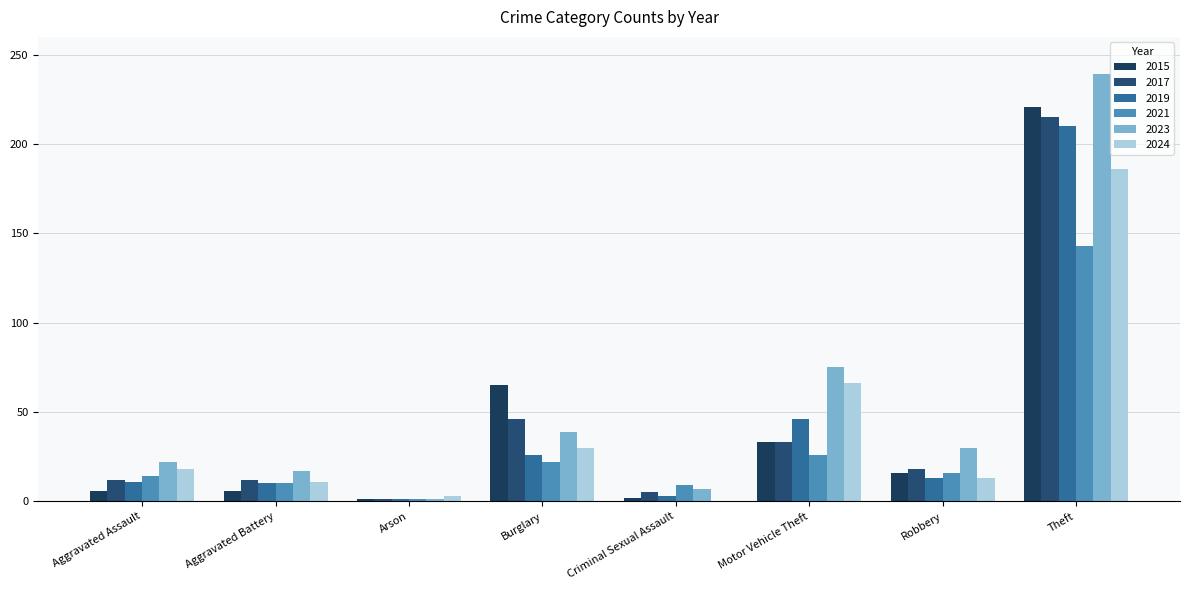

Reading left to right, extract all data points from this chart.

2015: 6	6	1	65	2	33	16	221
2017: 12	12	1	46	5	33	18	215
2019: 11	10	1	26	3	46	13	210
2021: 14	10	1	22	9	26	16	143
2023: 22	17	1	39	7	75	30	239
2024: 18	11	3	30	0	66	13	186